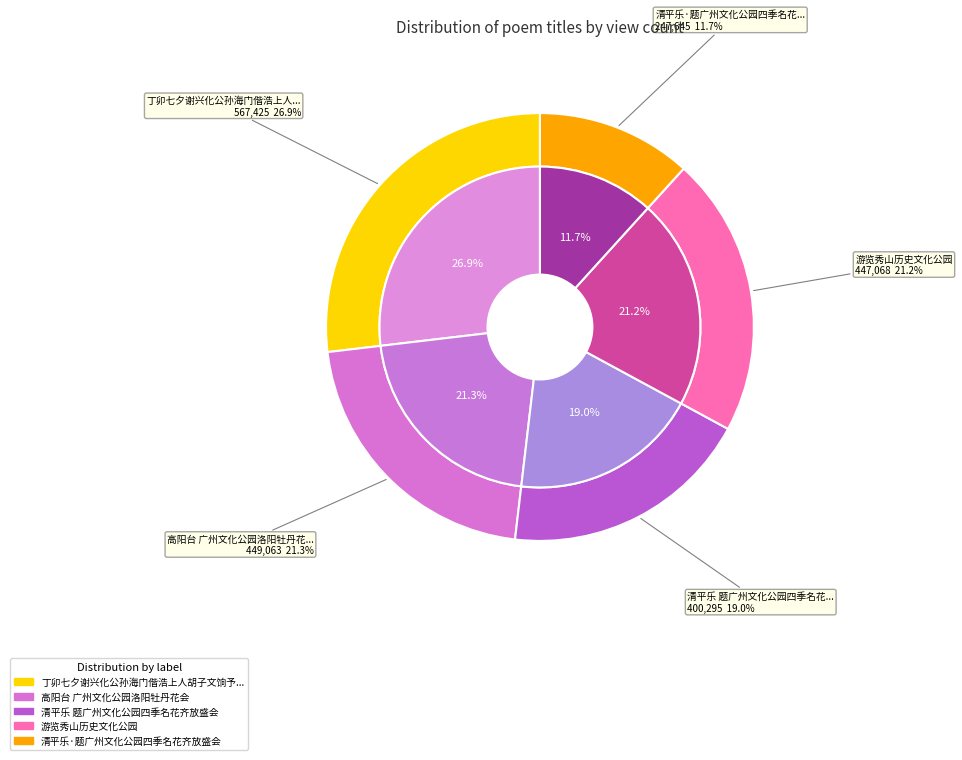

What percentage is the 高阳台 广州文化公园洛阳牡丹花会 slice, to the nearest percent?

21%